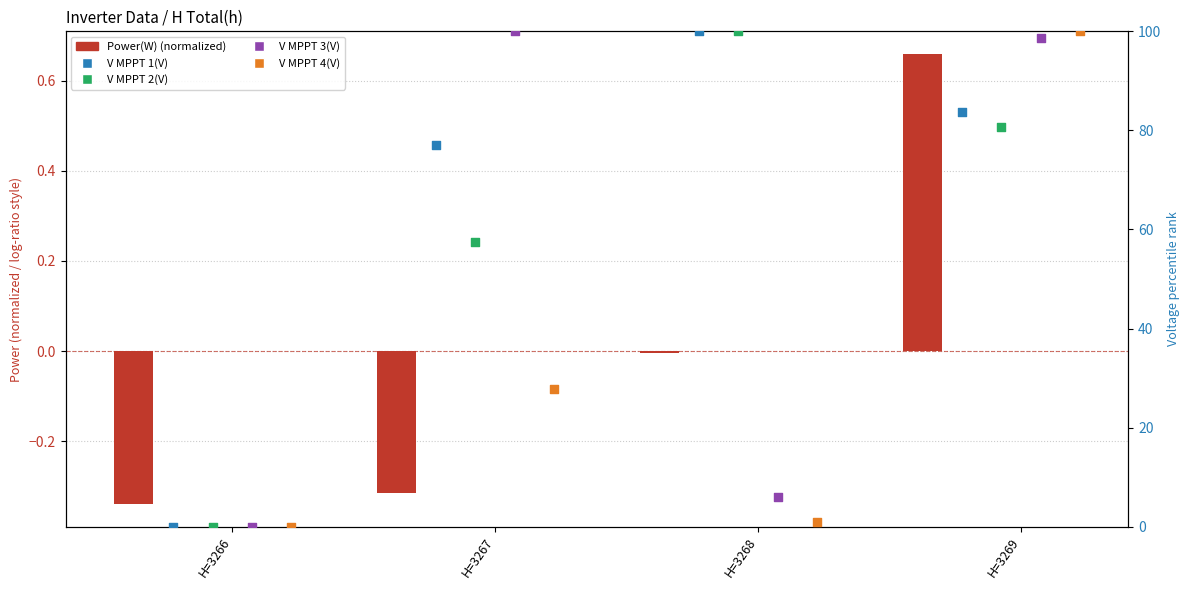

At which category is the sum across all series the highest?

H=3269